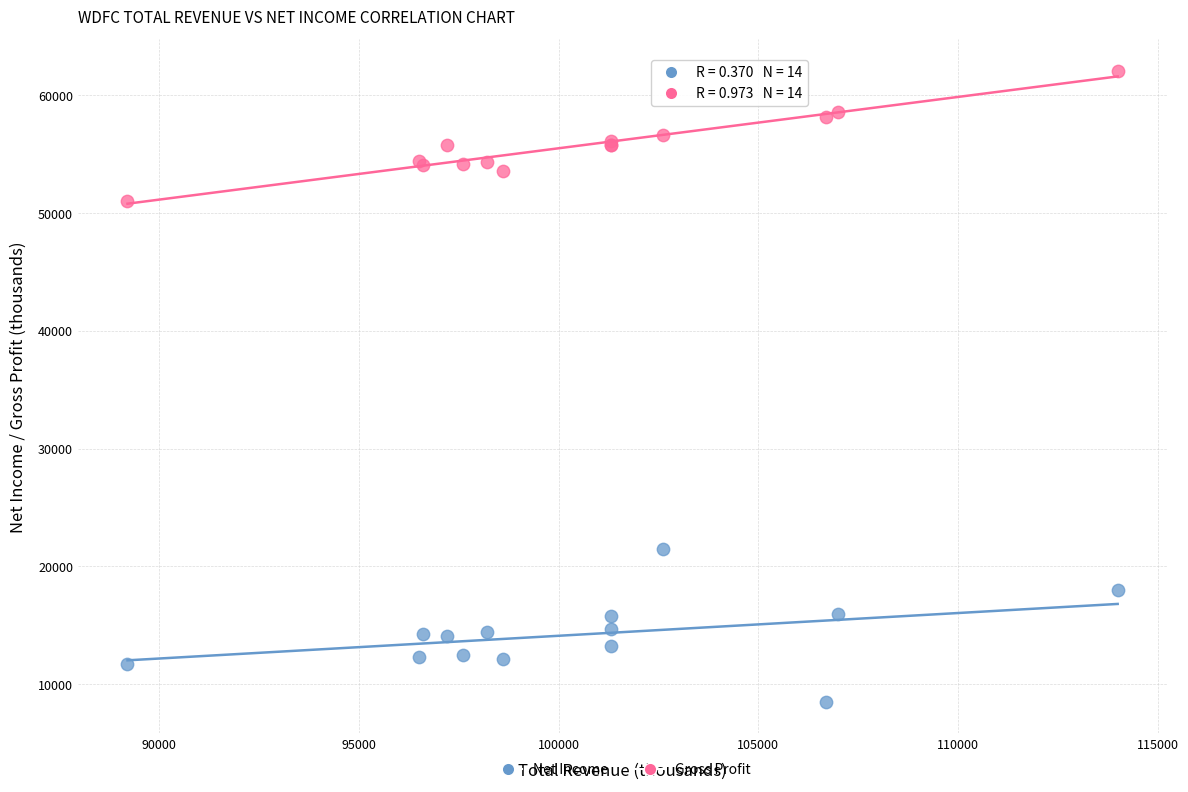

What is the X range (max minus min) for the scatter plot?

24800